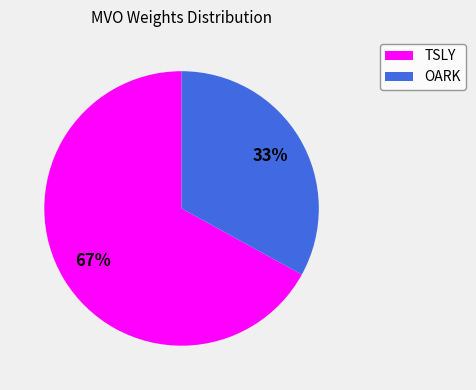

Rank the categories by value from lowest to highest.

OARK, TSLY